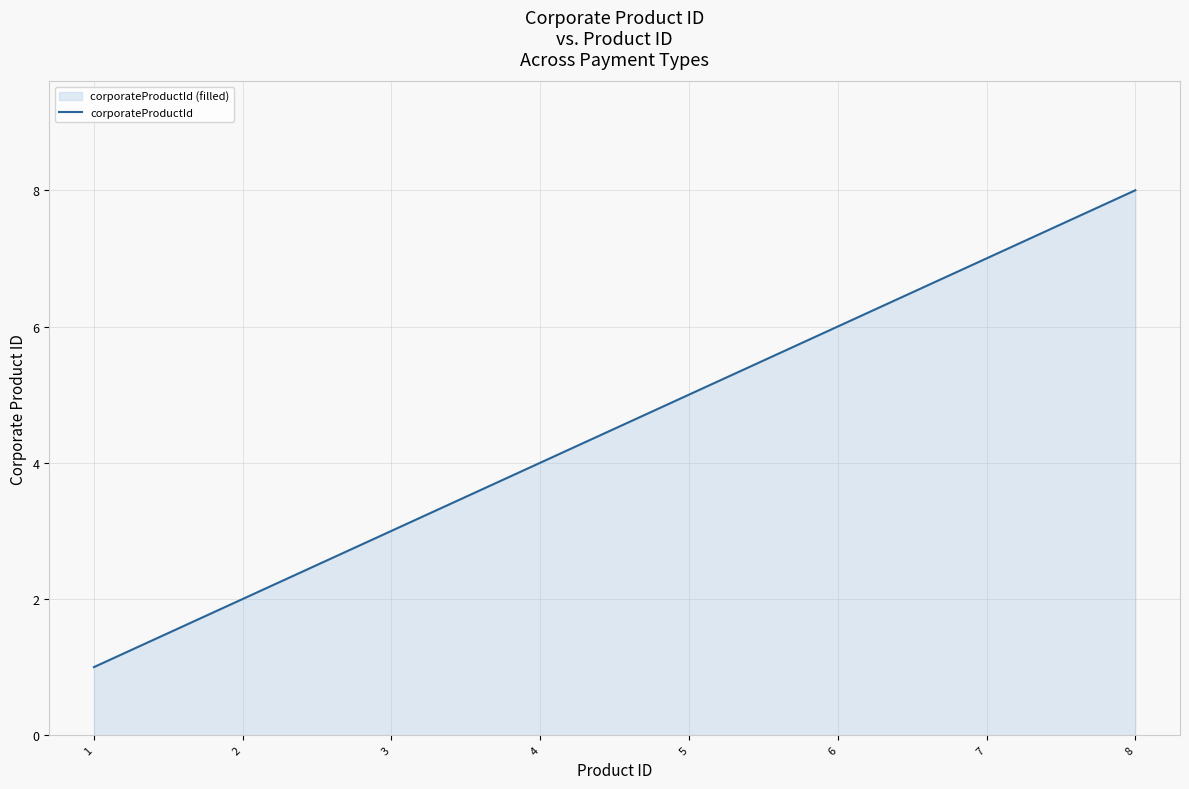

At which category does the chart reach its peak across all series?

8